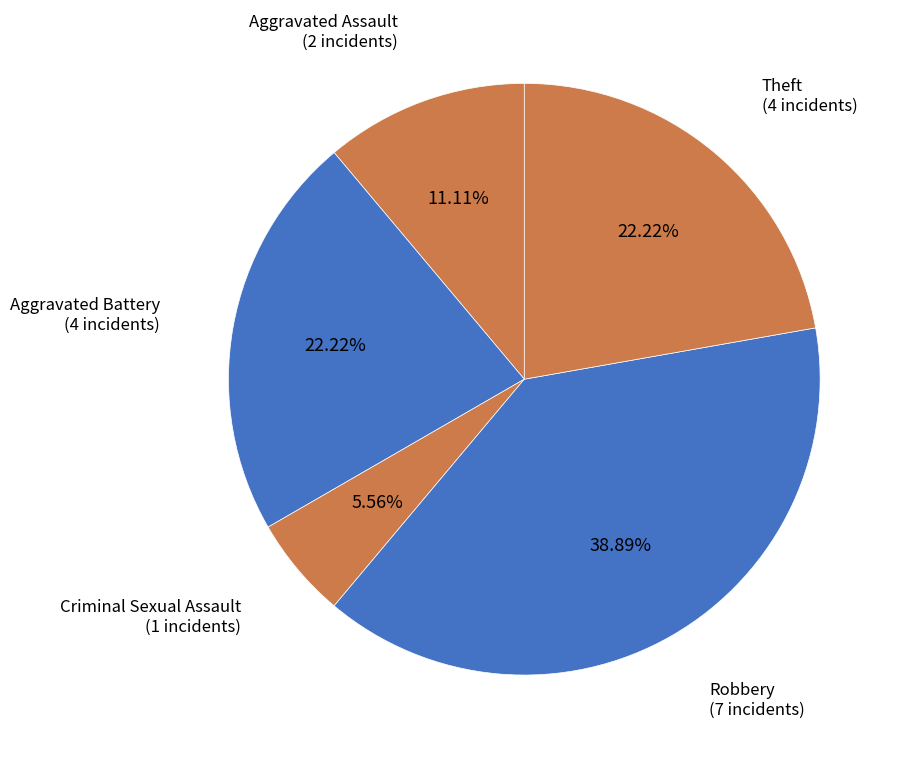

Which category has the biggest portion of the pie?

Robbery